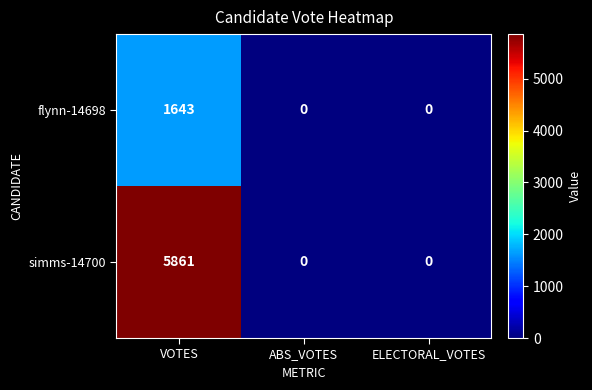

Is it true that simms-14700 equals 0 at ELECTORAL_VOTES?

True